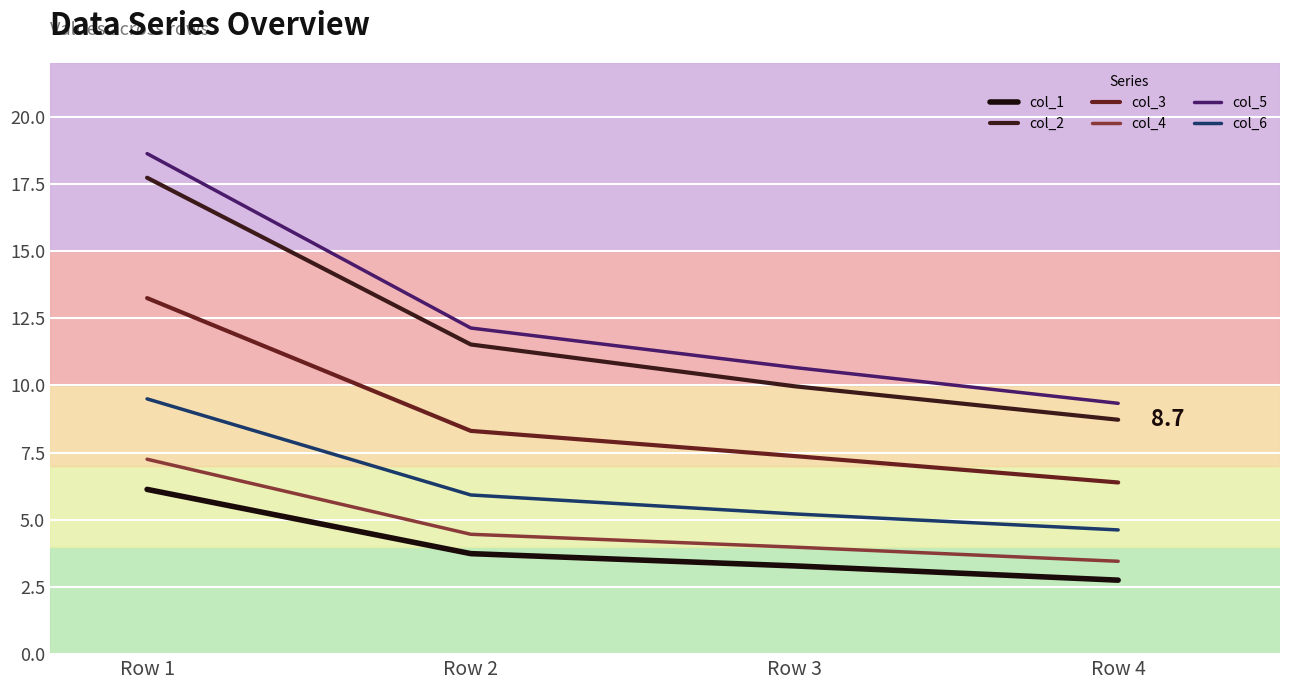

Where is col_5 nearest to the value 13?

Row 2